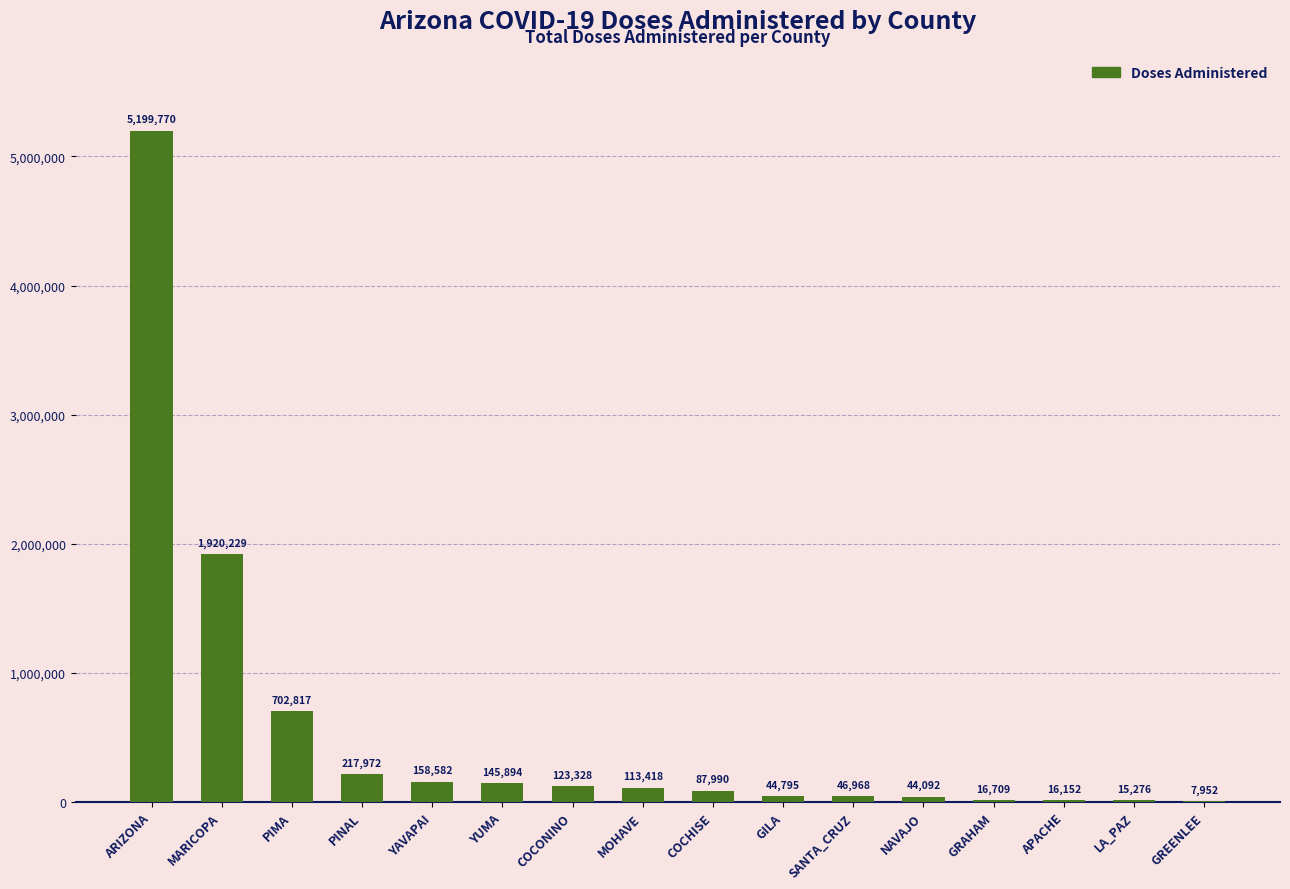

Which has a higher value, PINAL or ARIZONA?

ARIZONA